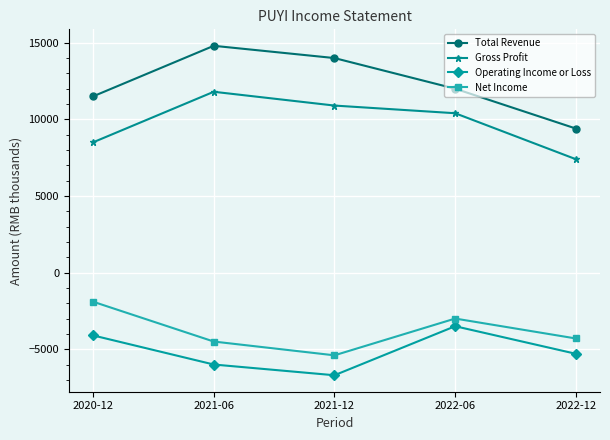

At how many categories does at least one series exceed 6199?

5